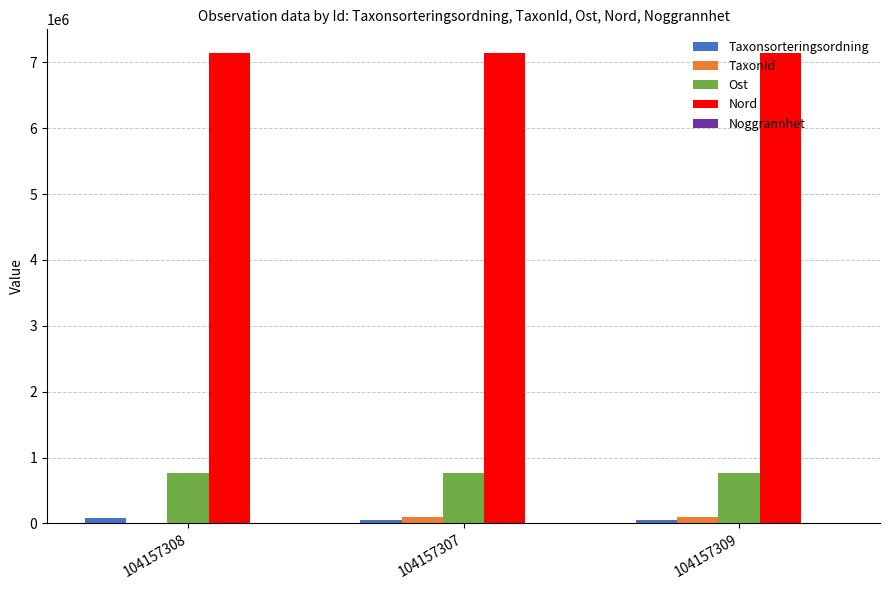

What is the sum of all Taxonsorteringsordning values?

190312